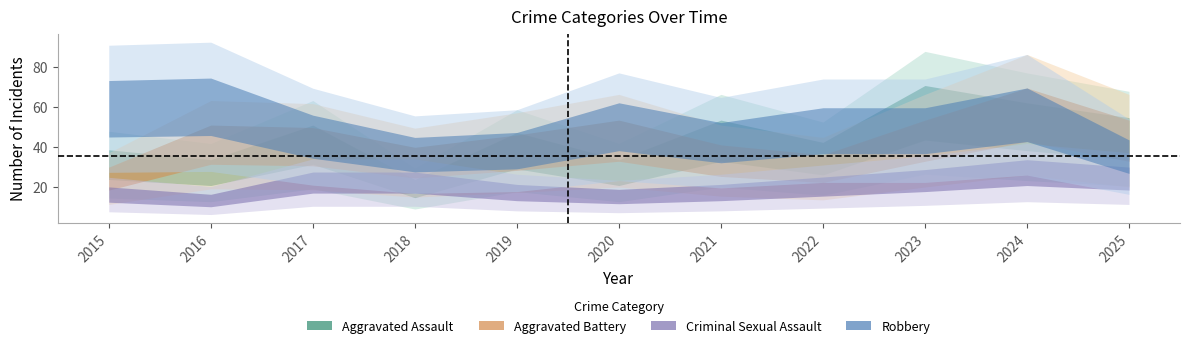

How many values in the Aggravated Battery series exceed 40?

5